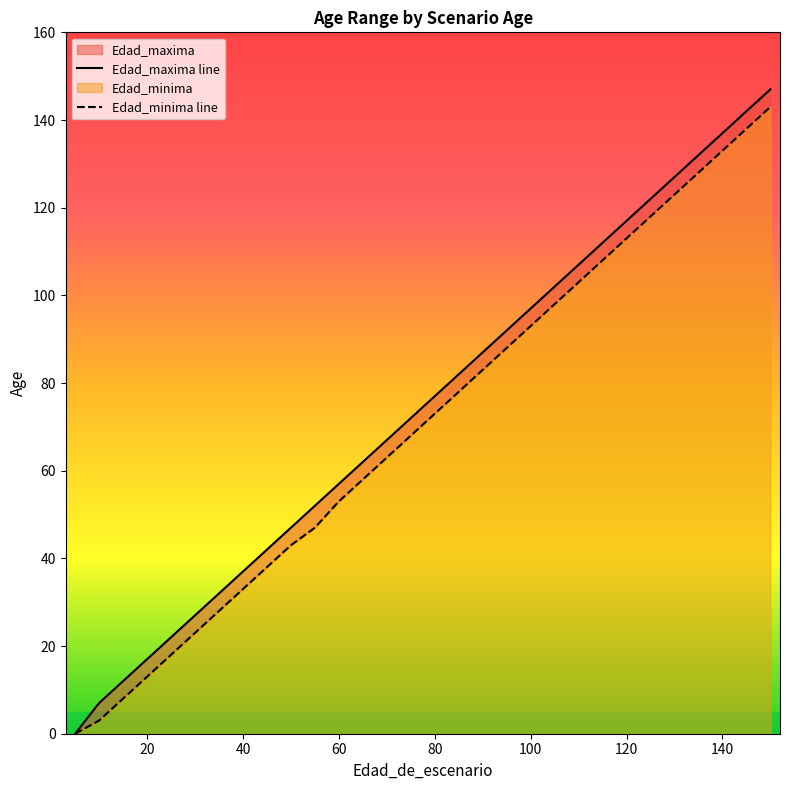

What is the value of the Edad_maxima point at the 16th from the left?

72